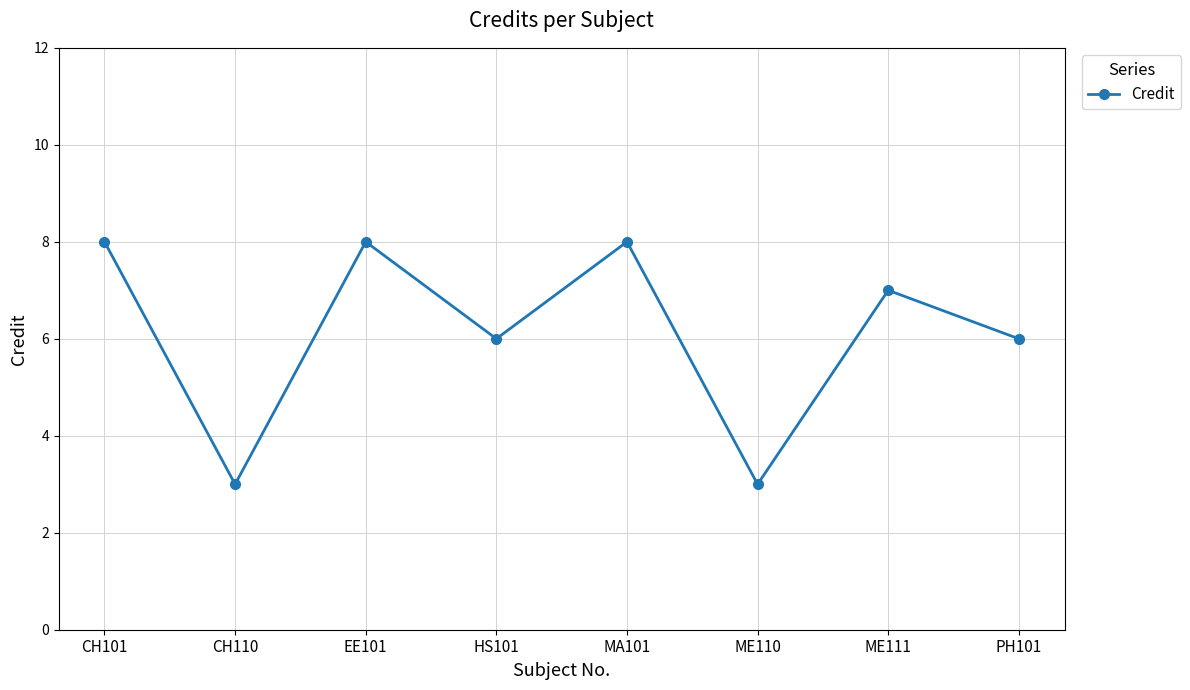

Between EE101 and ME110, which is larger?

EE101